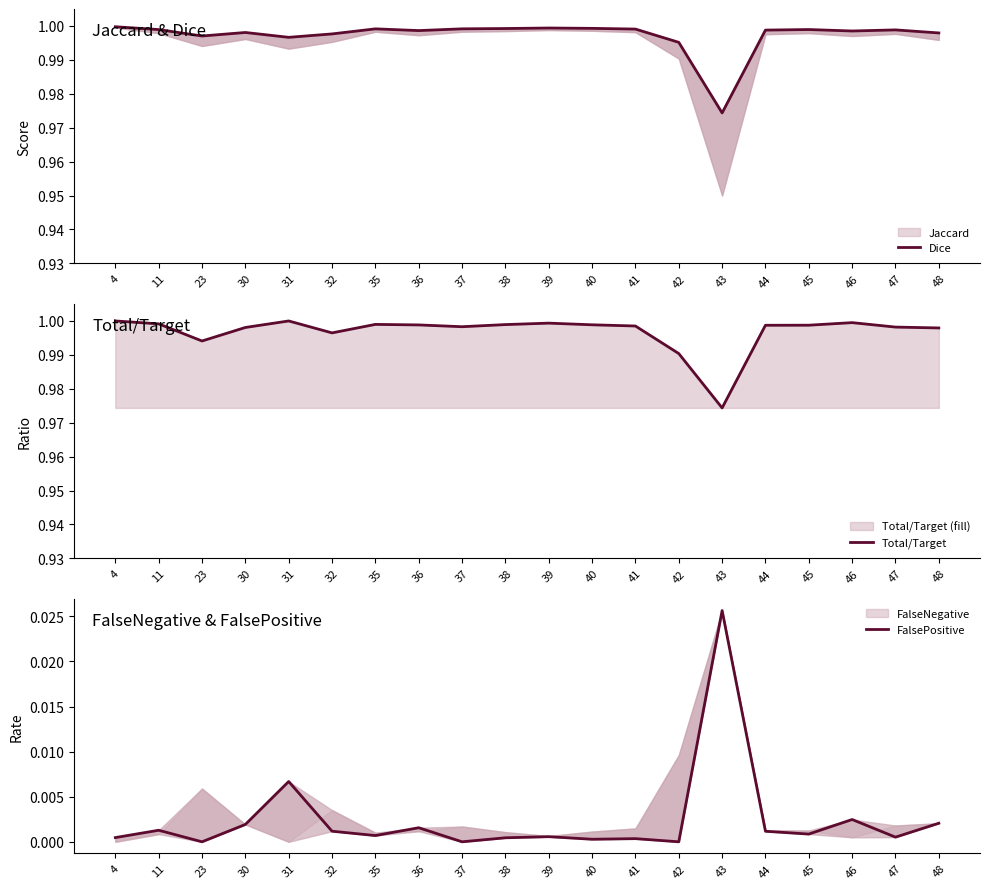

At which category does FalsePositive reach its first local valley?

23